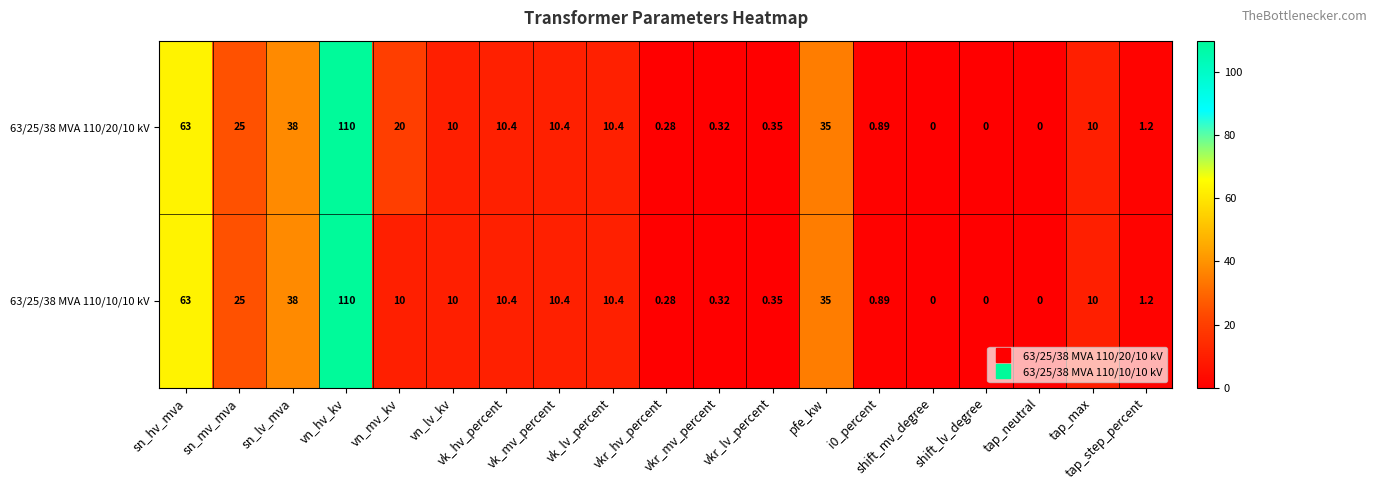

Which series changed the most between vkr_lv_percent and i0_percent?

63/25/38 MVA 110/20/10 kV